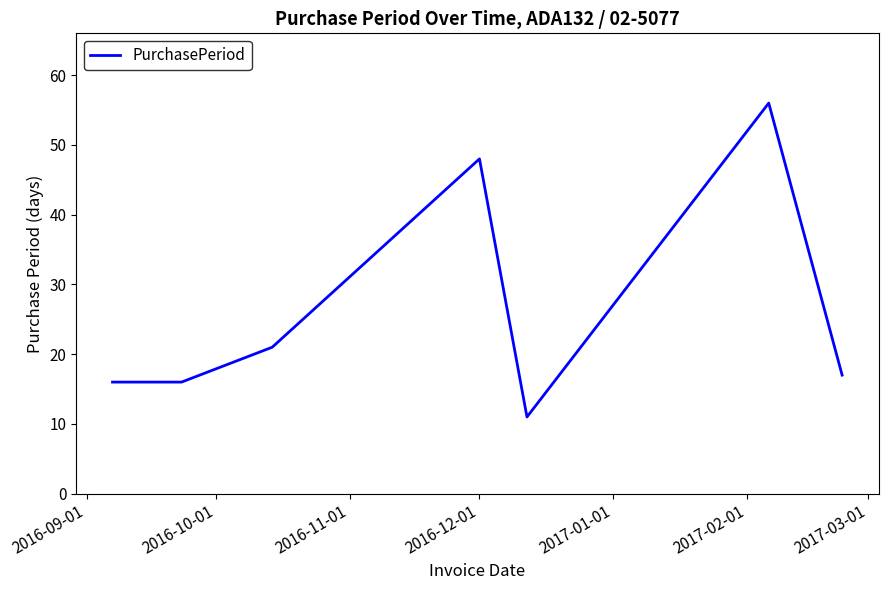

What is the smallest value displayed?

11